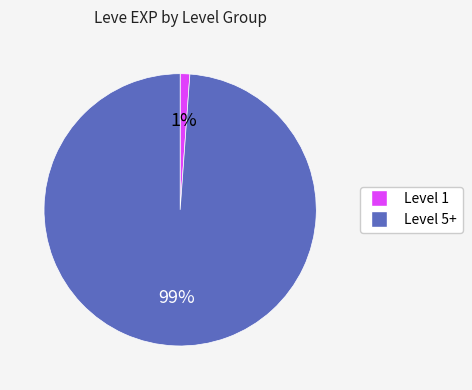

Is there any slice that represents more than half of the pie?

Yes